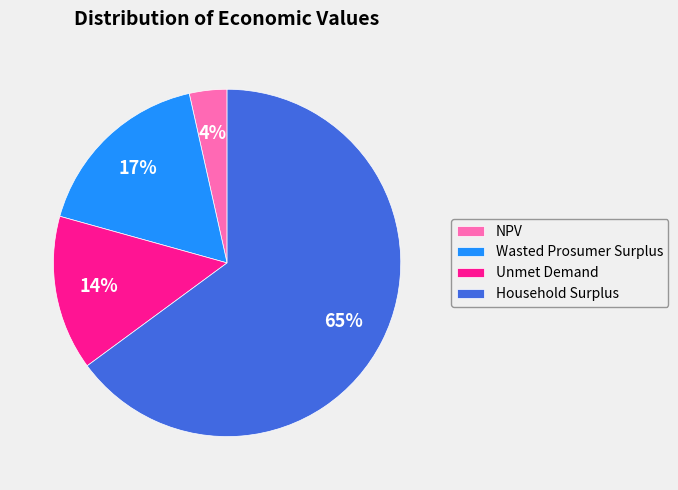

How many slices are in this pie chart?

4